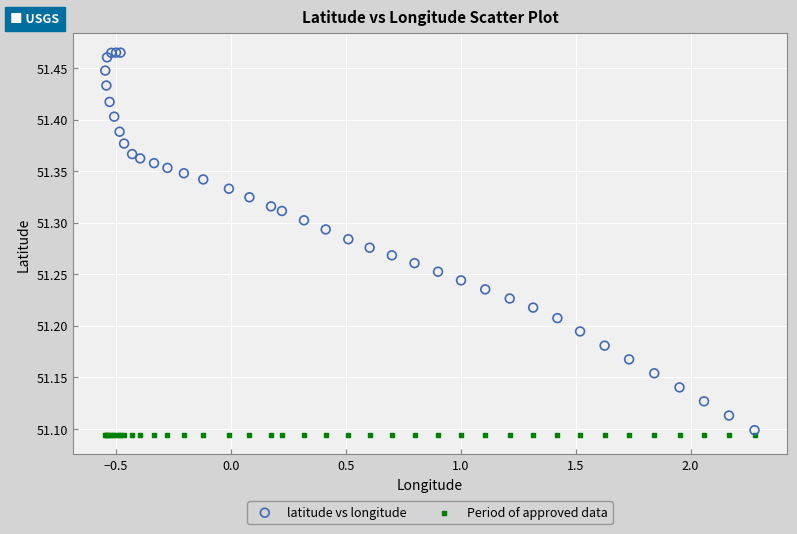

Which series contains the highest Y value?

latitude vs longitude